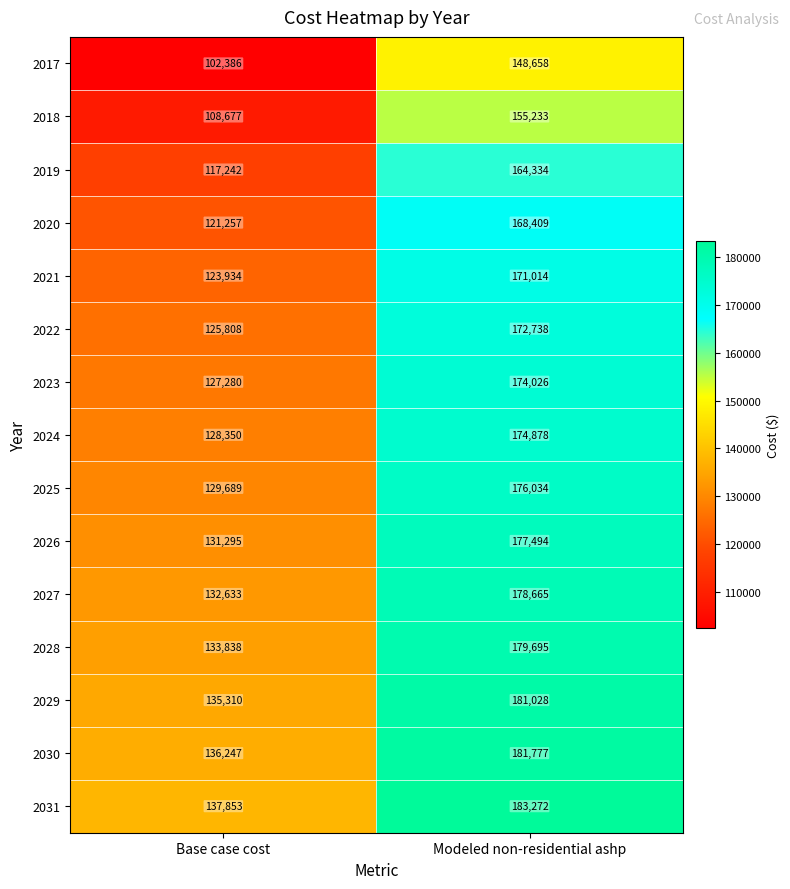

What is the sum of all 2030 values?

318024